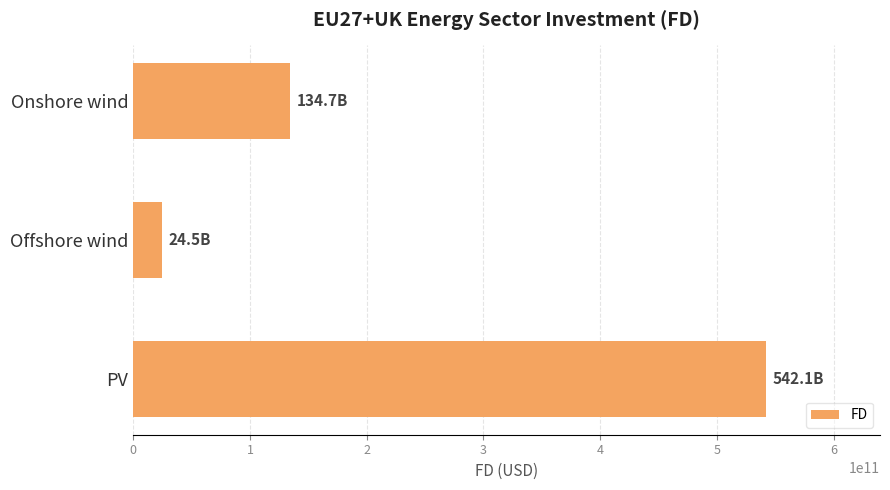

How many bars are there in total?

3